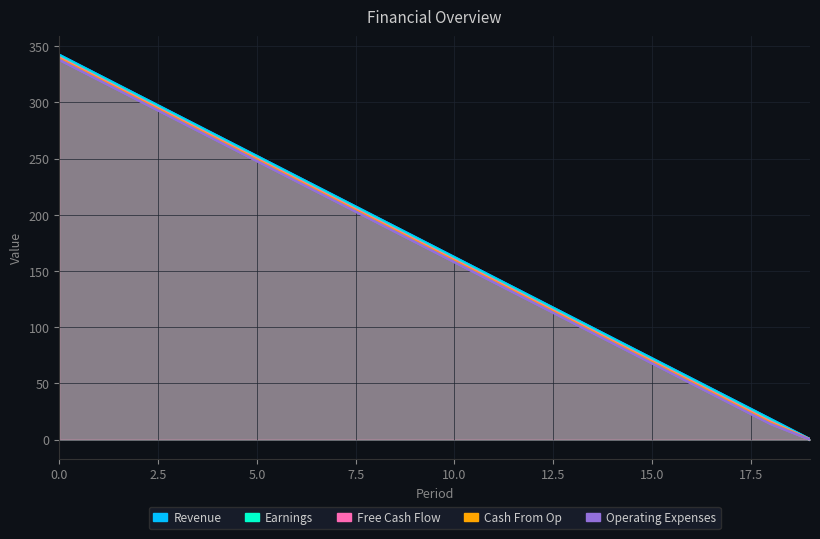

Which series has the largest range (max minus min)?

Revenue